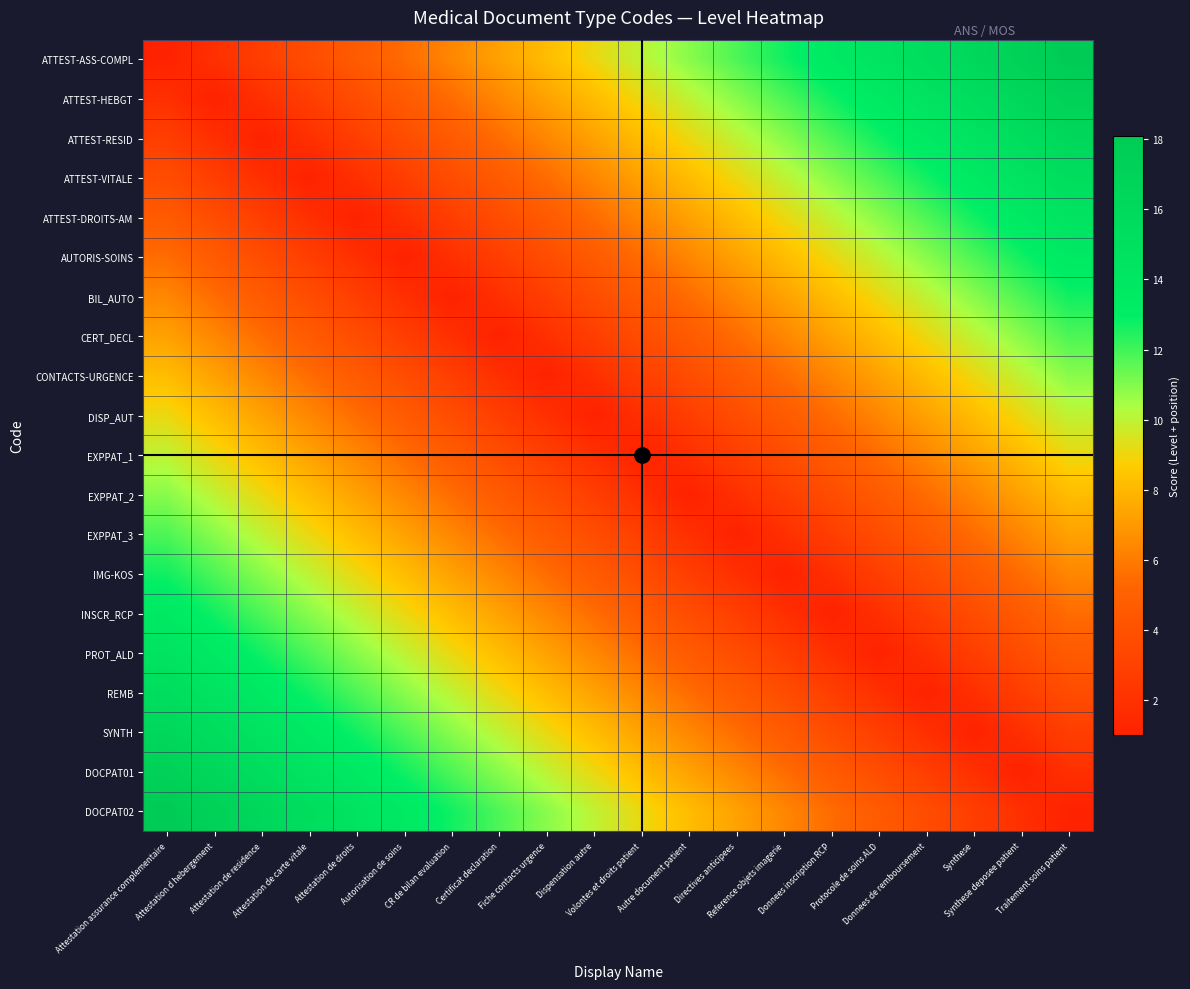

What is the minimum value shown in the chart?

1.0